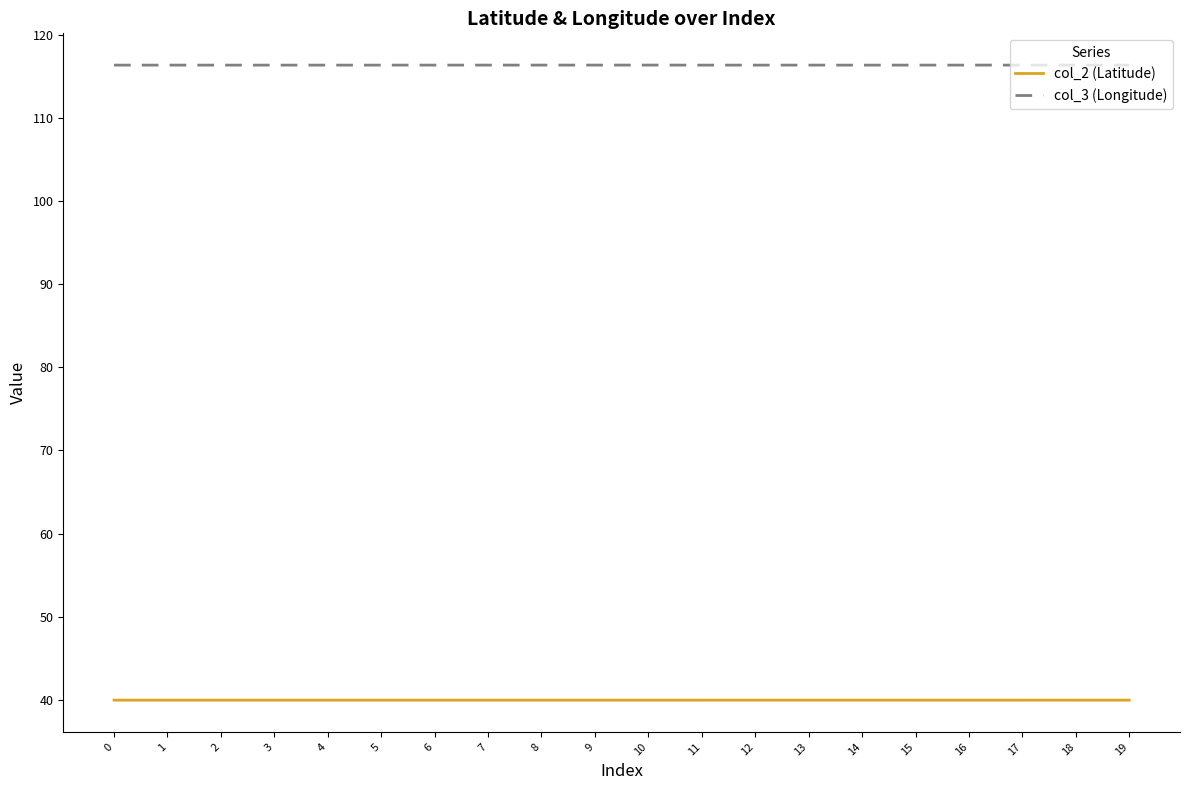

What is the greatest value displayed?

116.4